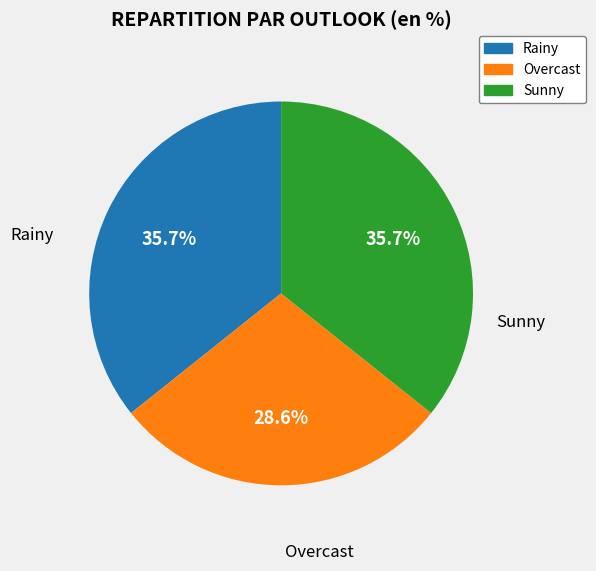

Count the number of slices in the pie.

3